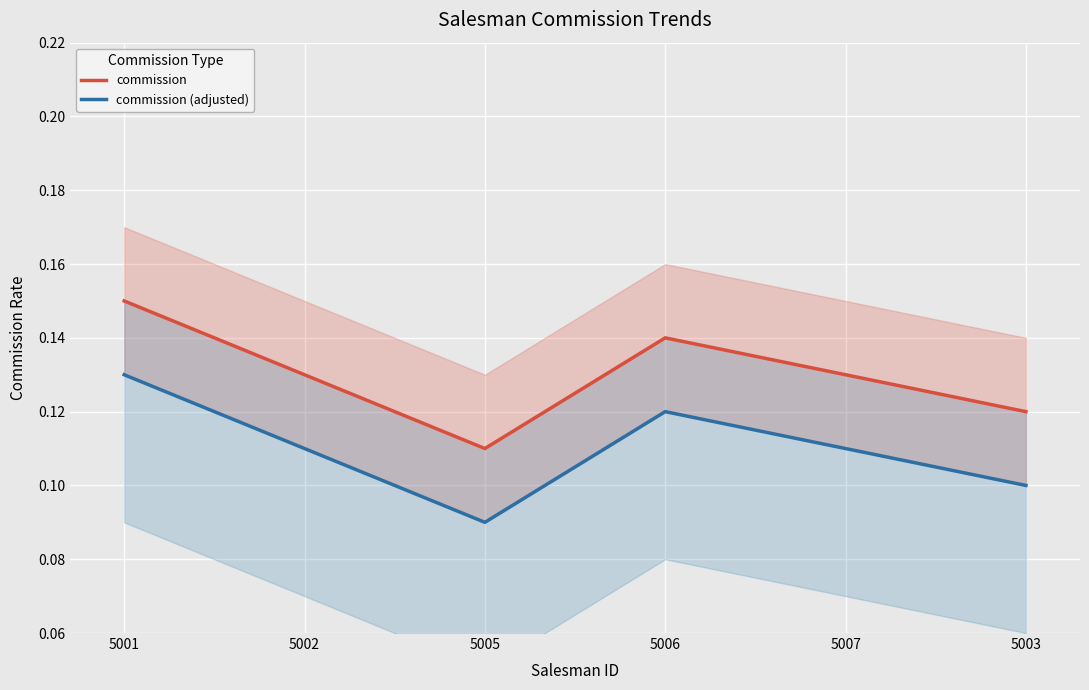

Reading right to left, extract all data points from this chart.

commission: 5003=0.1	5007=0.1	5006=0.1	5005=0.1	5002=0.1	5001=0.1
commission (adjusted): 5003=0.1	5007=0.1	5006=0.1	5005=0.1	5002=0.1	5001=0.1